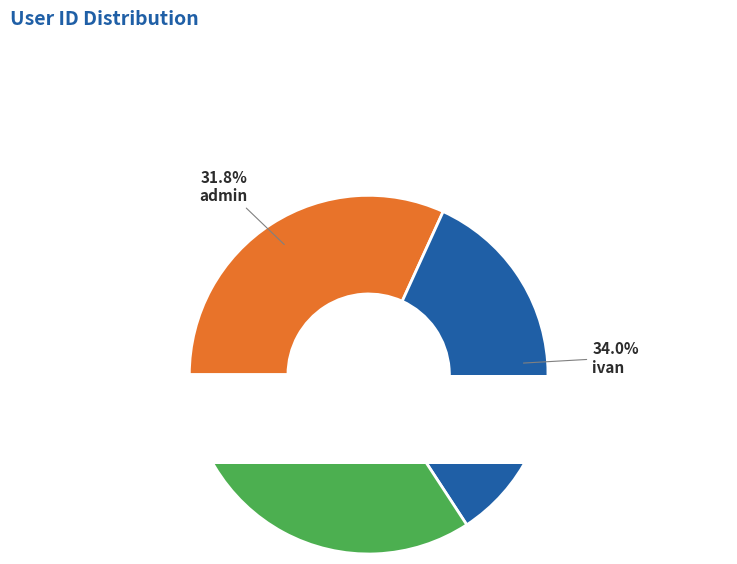

What is the smallest slice in the pie chart?

admin